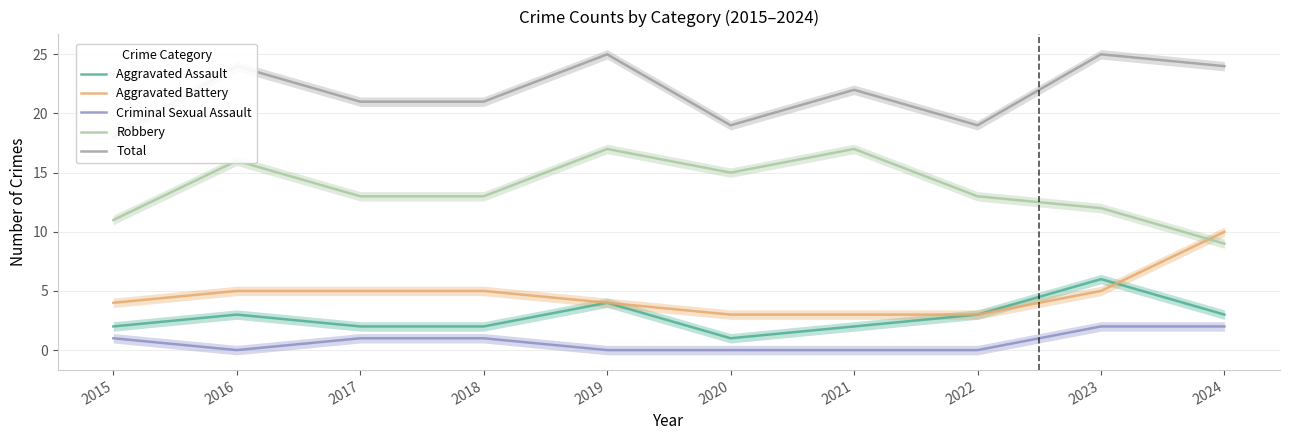

List the series in order of their peak value, lowest first.

Criminal Sexual Assault, Aggravated Assault, Aggravated Battery, Robbery, Total